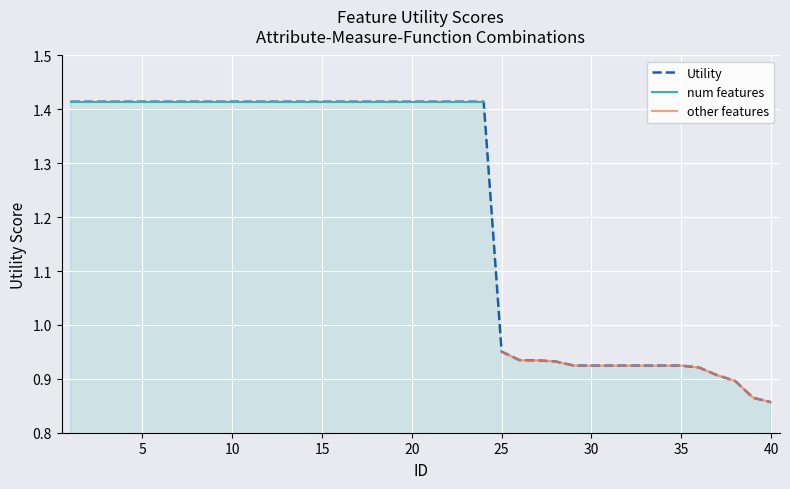

How many data points does each series have?

40